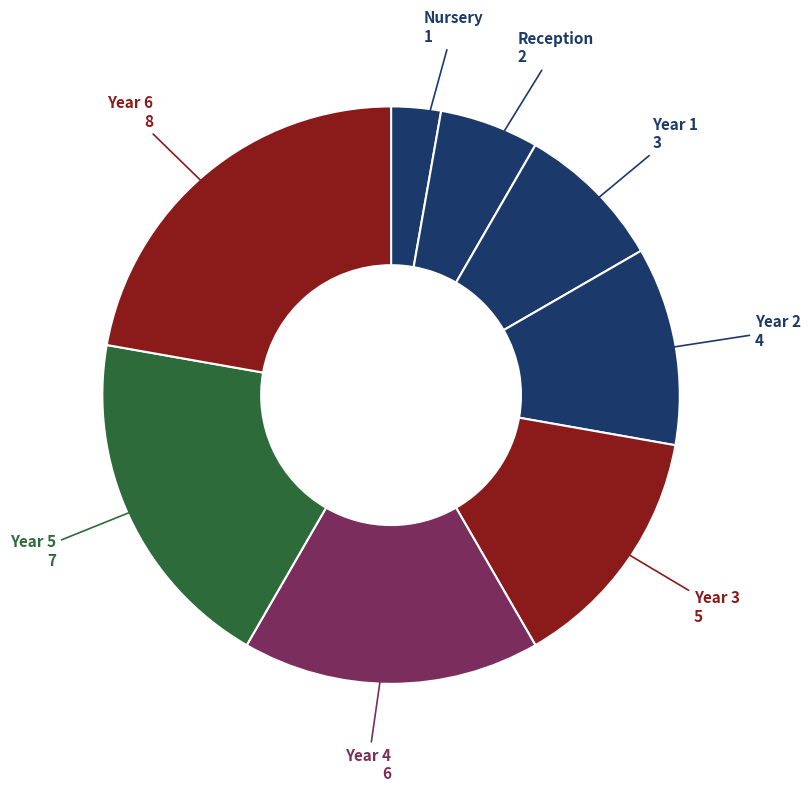

Count the number of slices in the pie.

8